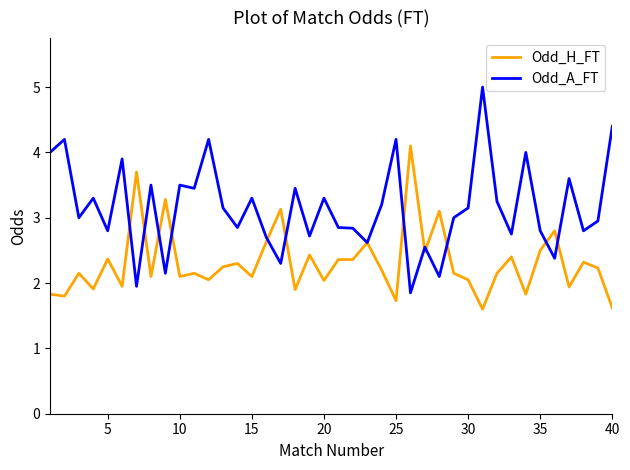

What is the maximum value shown in the chart?

5.0